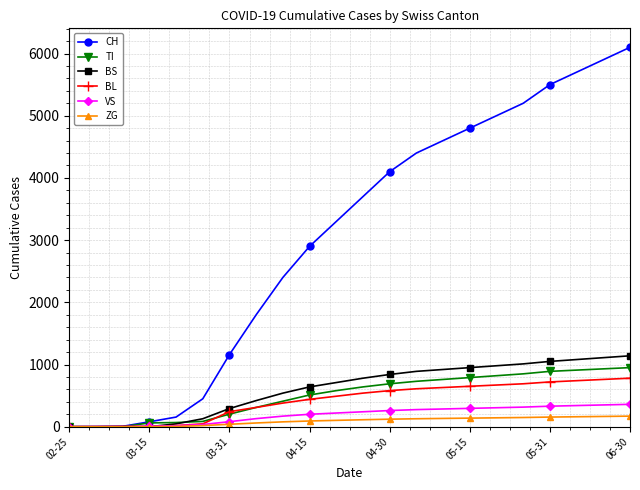

Is this an area chart (filled region under the line)?

No